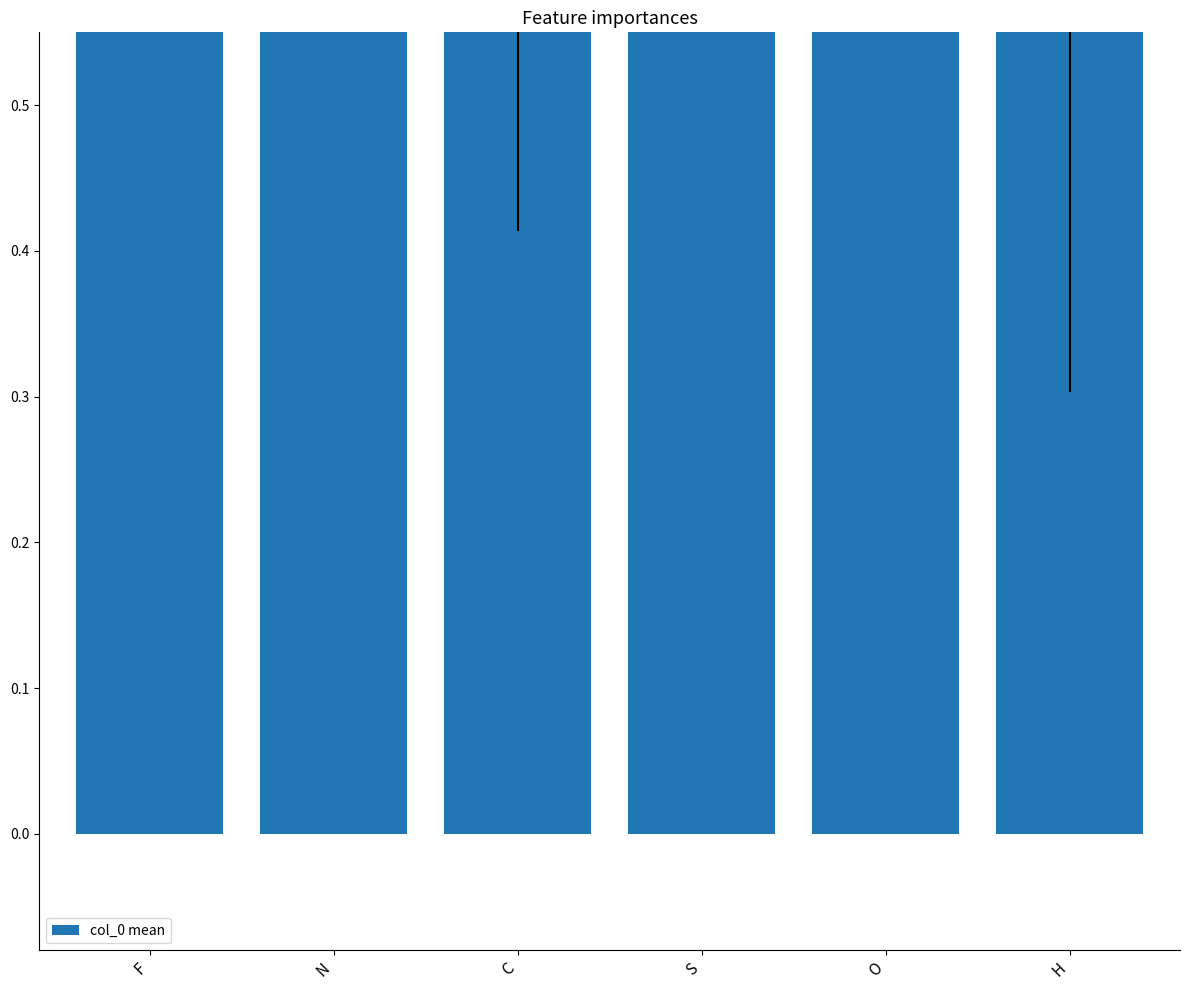

Which category has the highest value across all series?

F